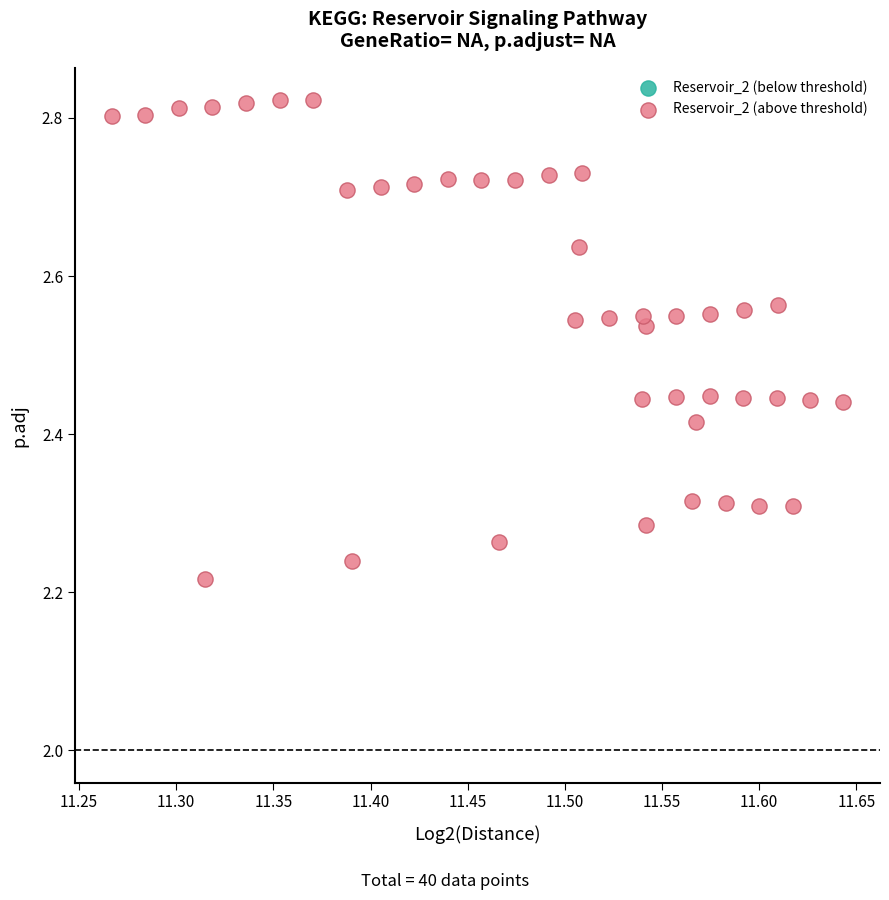

What is the range of X values (max minus min)?

0.4